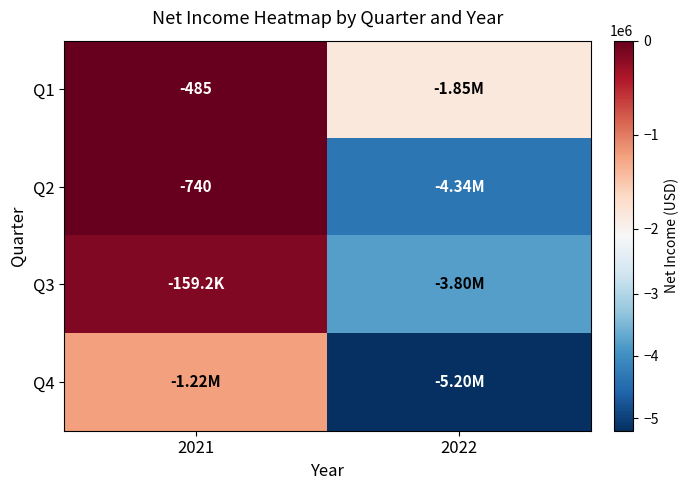

At how many categories does at least one series exceed -1557772?

1